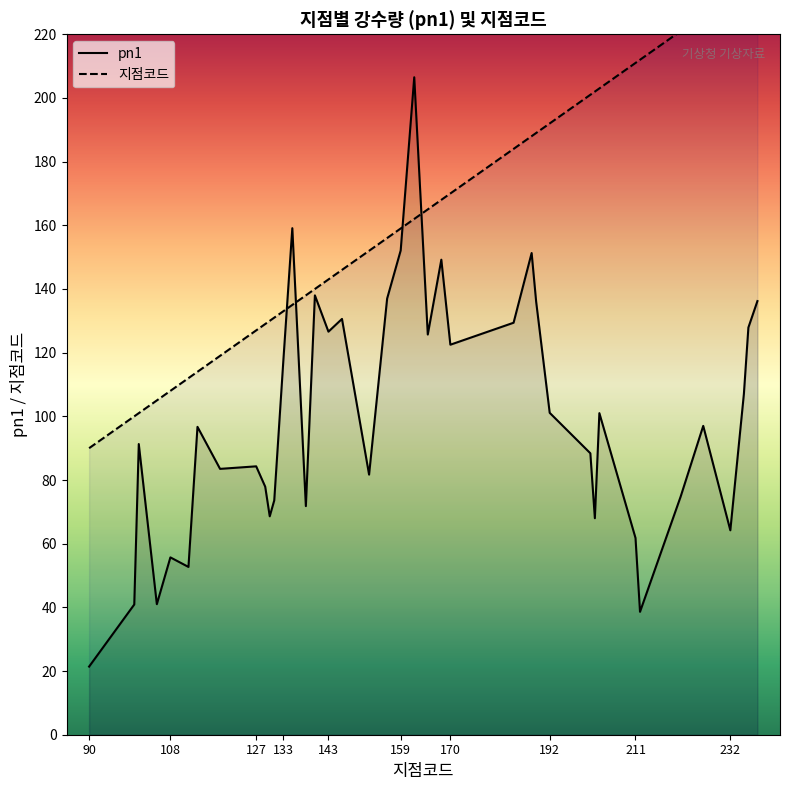

What is the lowest value of the pn1 series?

21.4